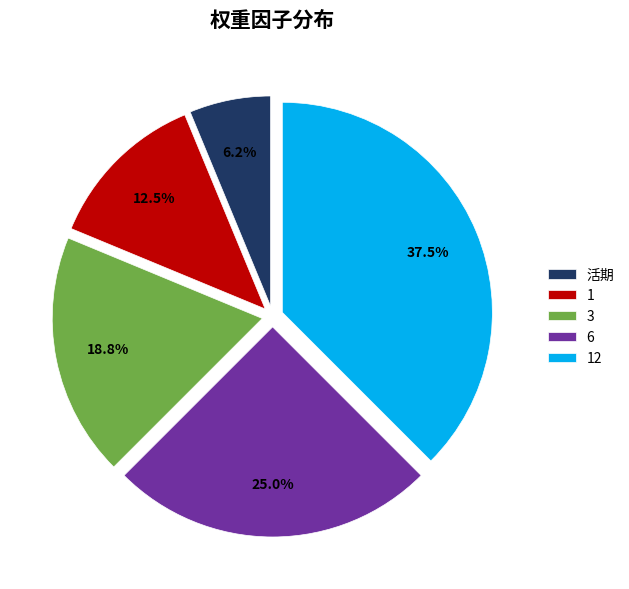

To the nearest percent, what is the difference between the largest and smallest slice percentages?

31%